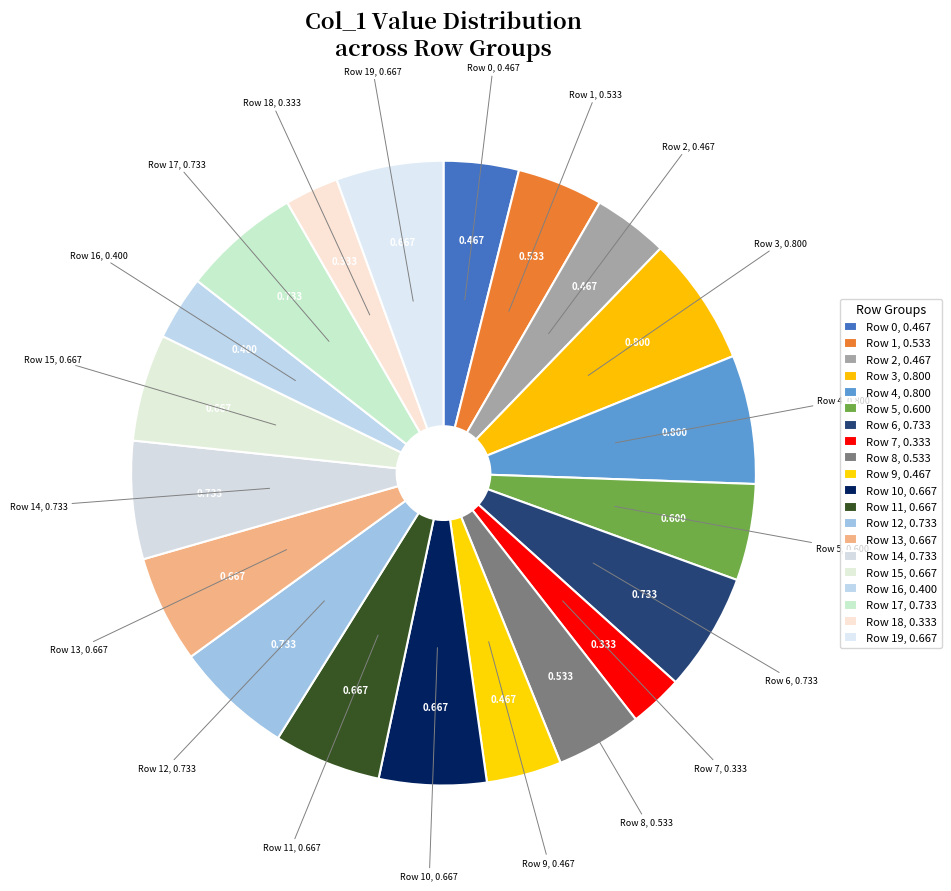

Count the number of slices in the pie.

20